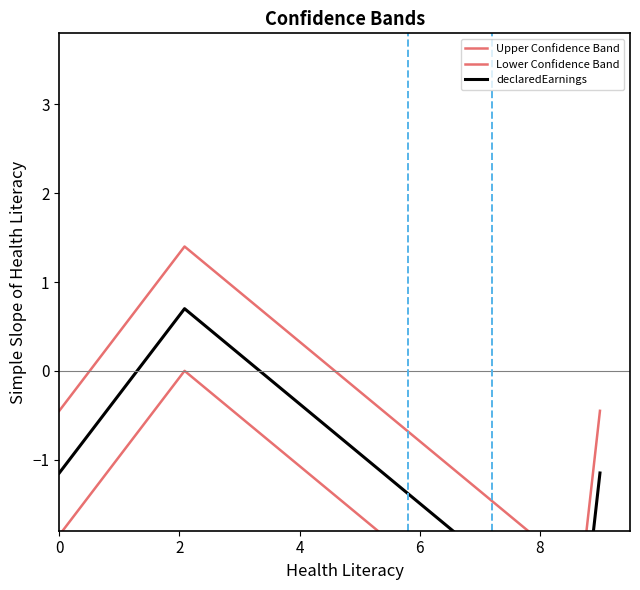

True or false: Lower Confidence Band and Upper Confidence Band intersect in this chart.

False